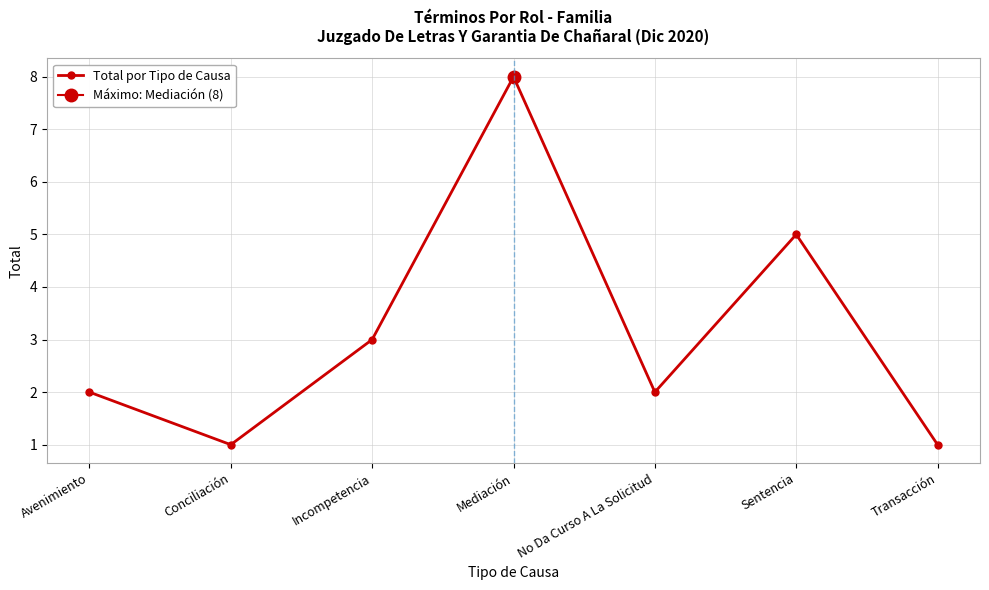

Rank the categories by value from lowest to highest.

Conciliación, Transacción, Avenimiento, No Da Curso A La Solicitud, Incompetencia, Sentencia, Mediación